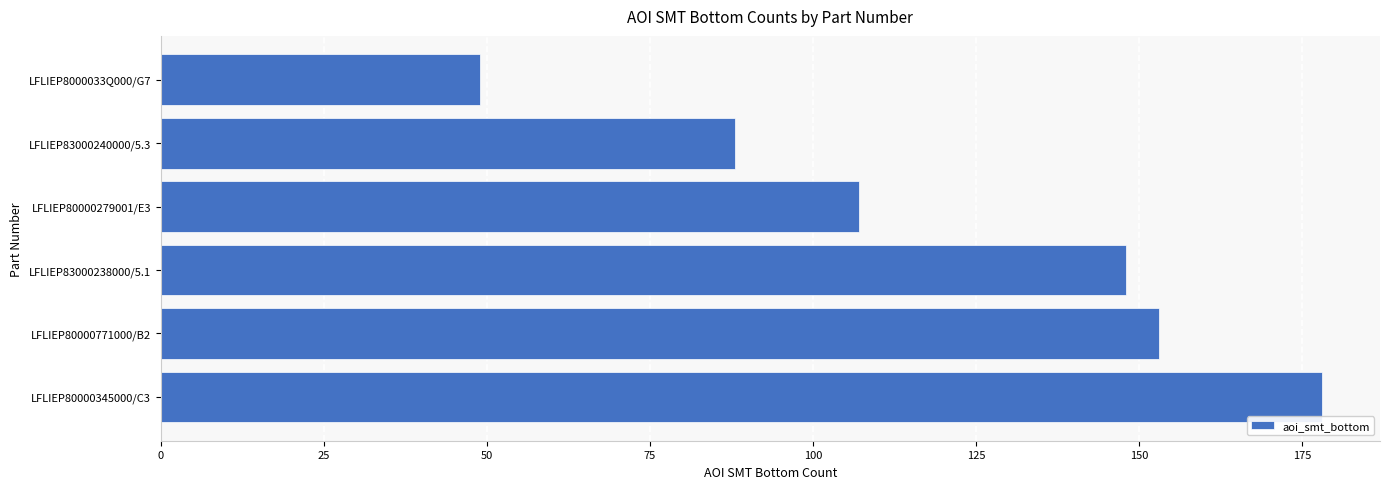

How many values are below 148?

3